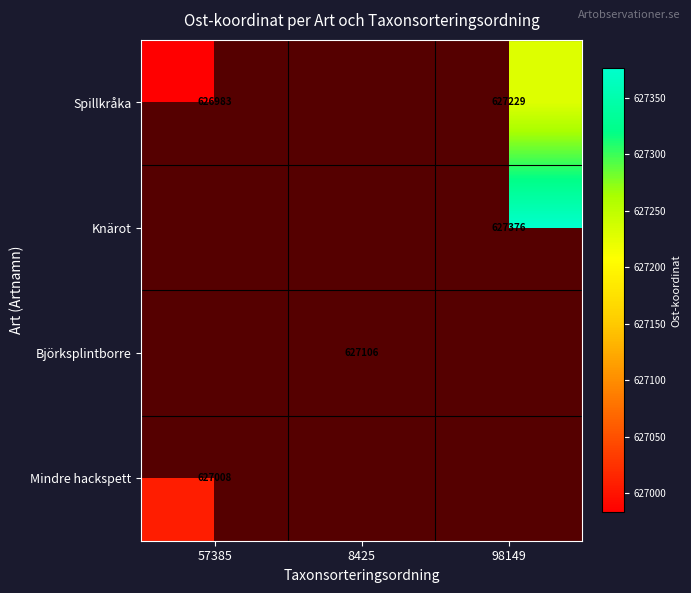

True or false: Björksplintborre has a value of 627106 at 8425.

True